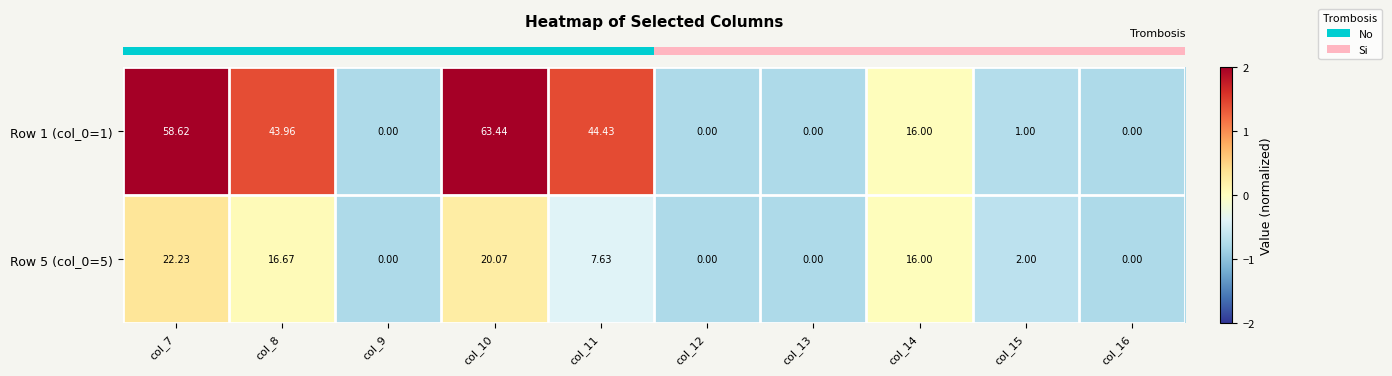

Count the number of categories in the chart.

10